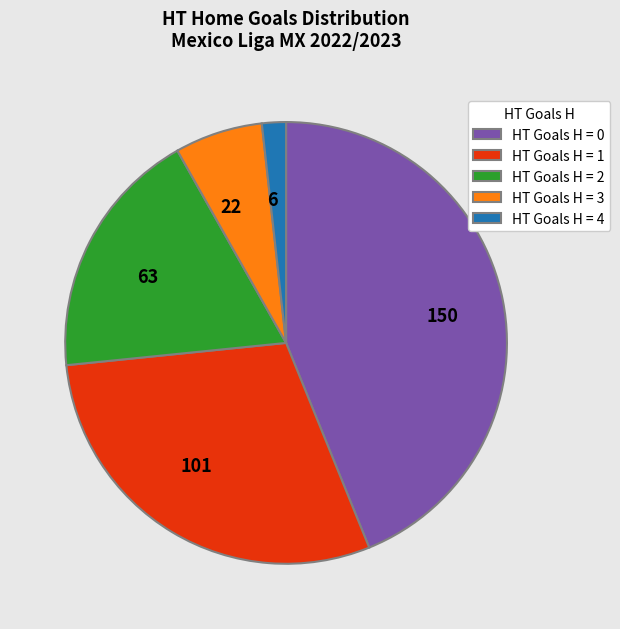

Is there a majority slice in this chart?

No